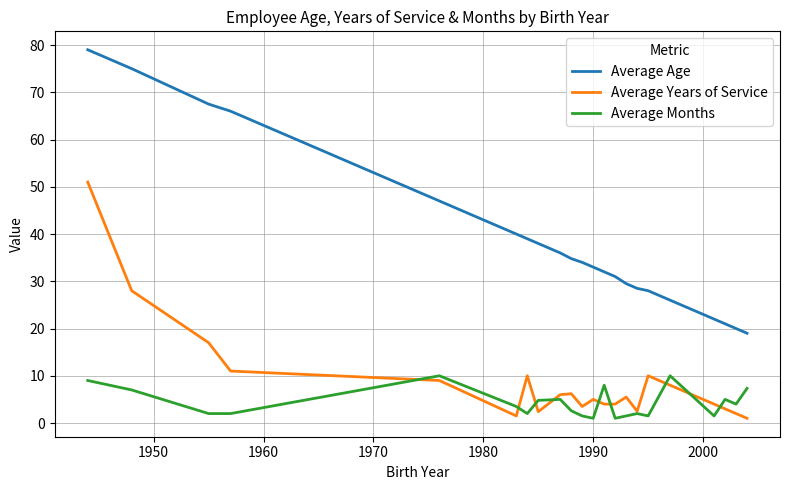

What is the maximum value for Average Years of Service?

51.0